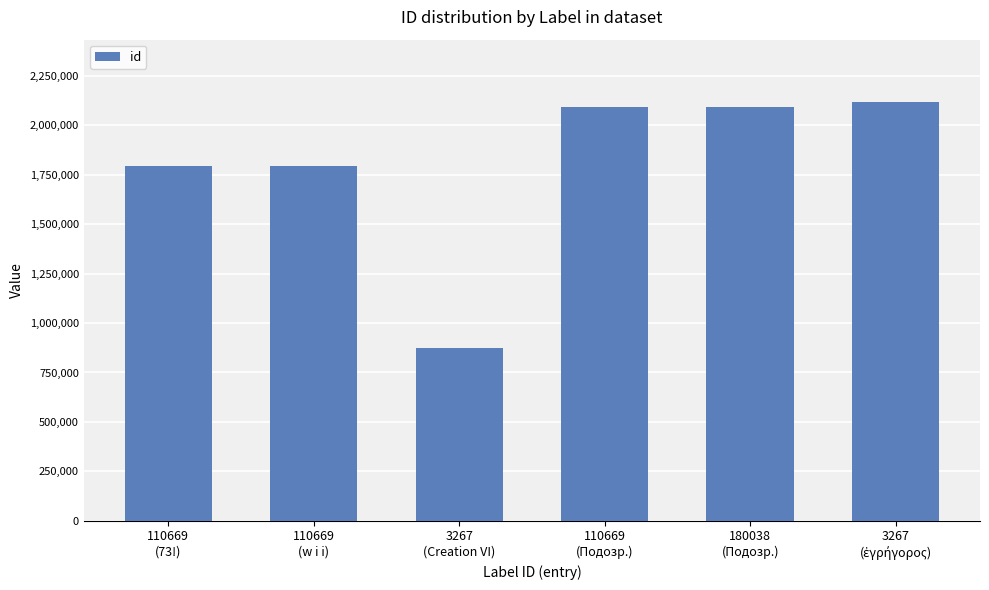

What is the average value?

1793386